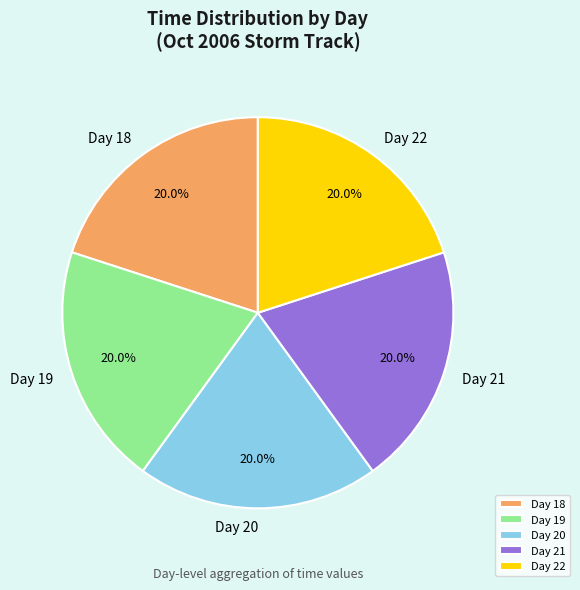

Does Day 22 represent more than half of the total?

No